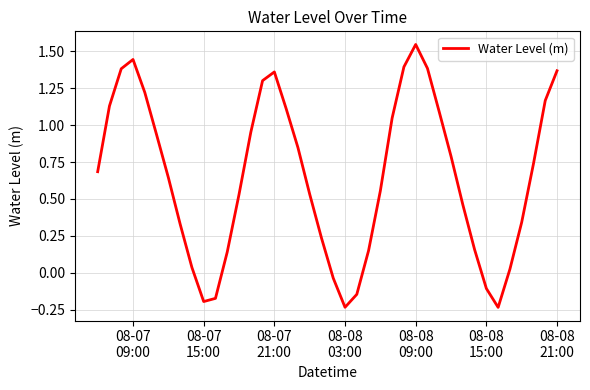

Does the chart display data point markers on the line(s)?

No